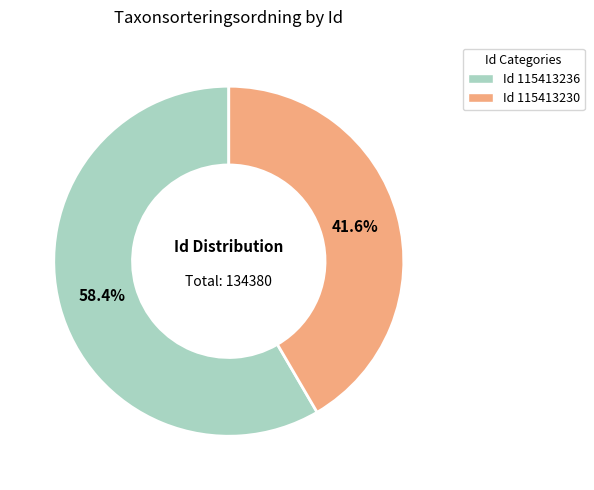

Is there a majority slice in this chart?

Yes